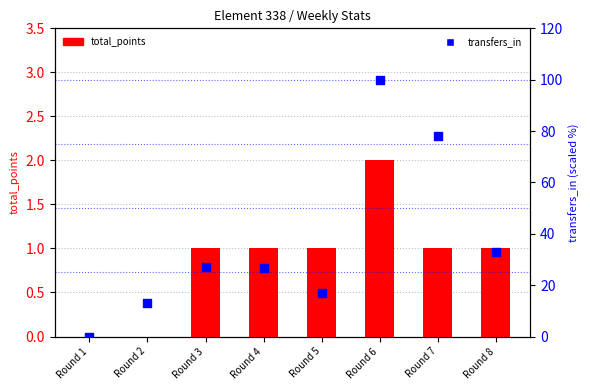

What is the total value across all series at Round 4?

27.8